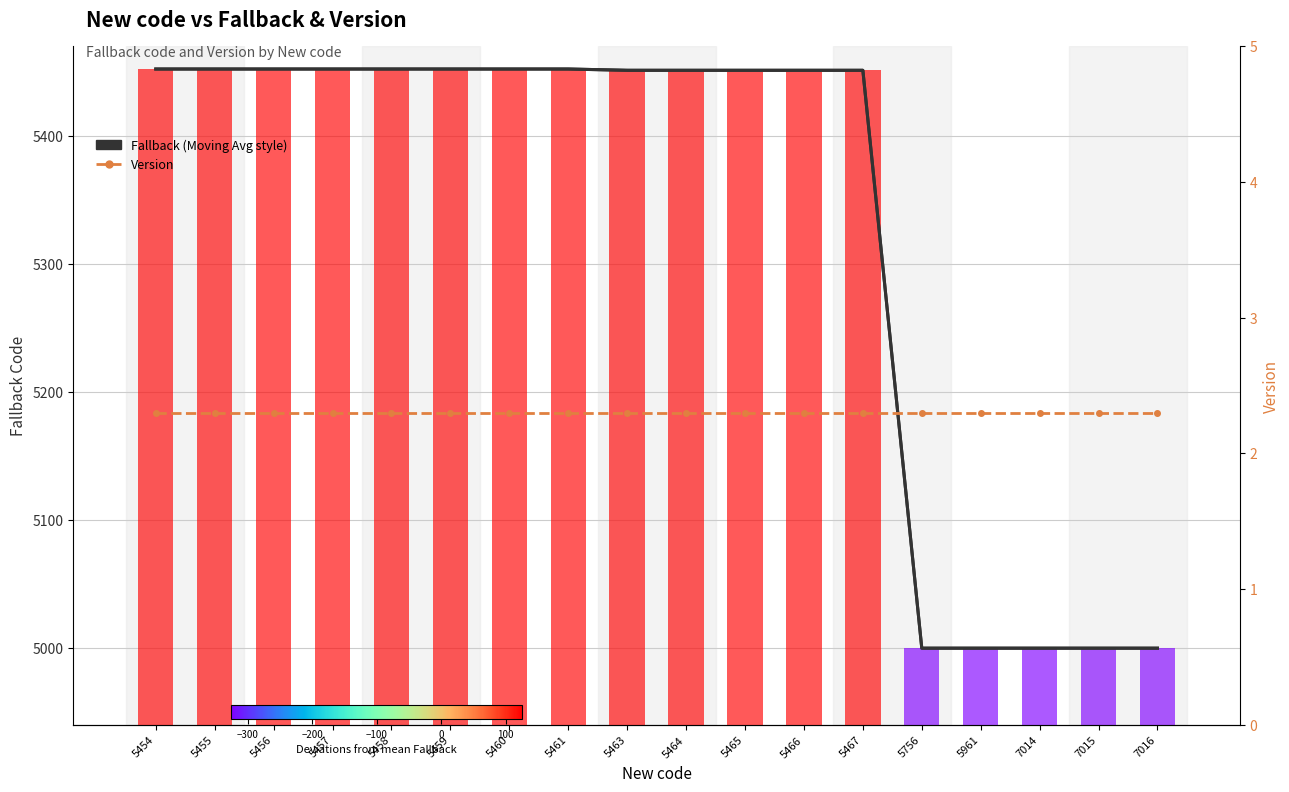

Which series has the largest range (max minus min)?

Fallback